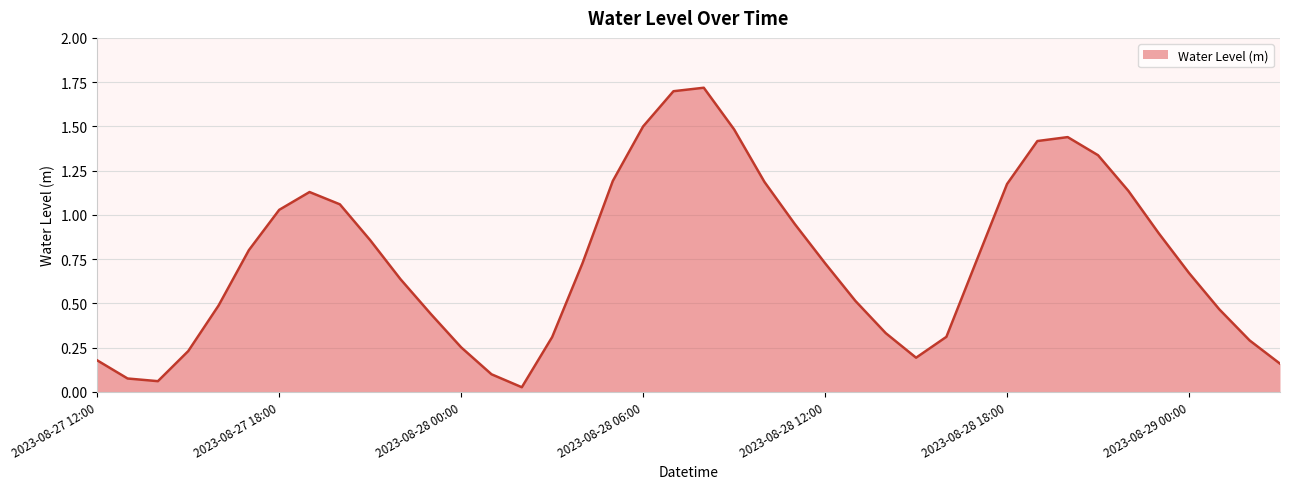

What is the difference between the maximum and minimum values?

1.7